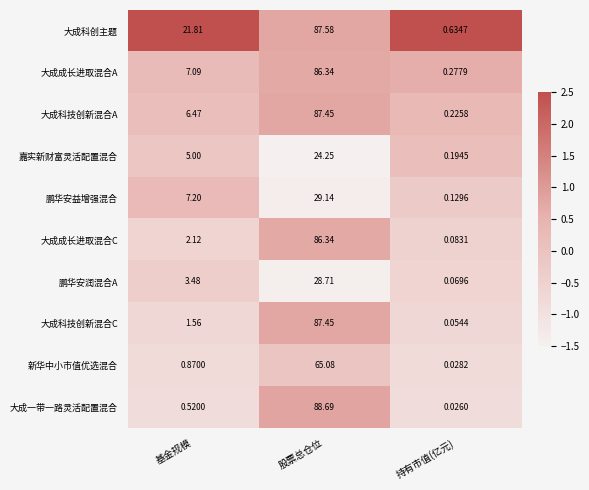

Between 股票总仓位 and 持有市值(亿元), which series saw the biggest shift?

大成一带一路灵活配置混合